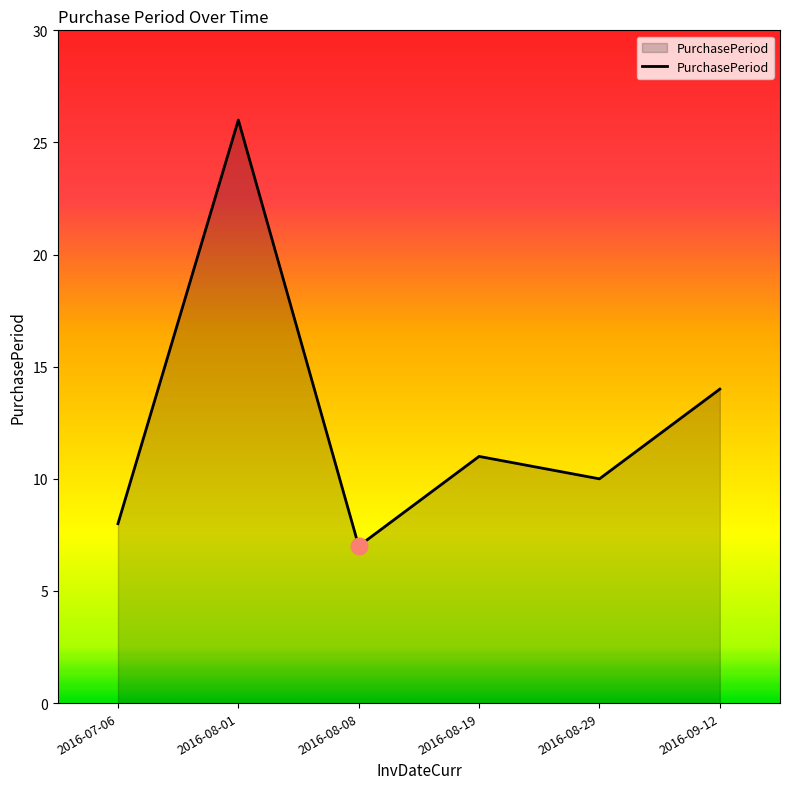

What is the average value?

13